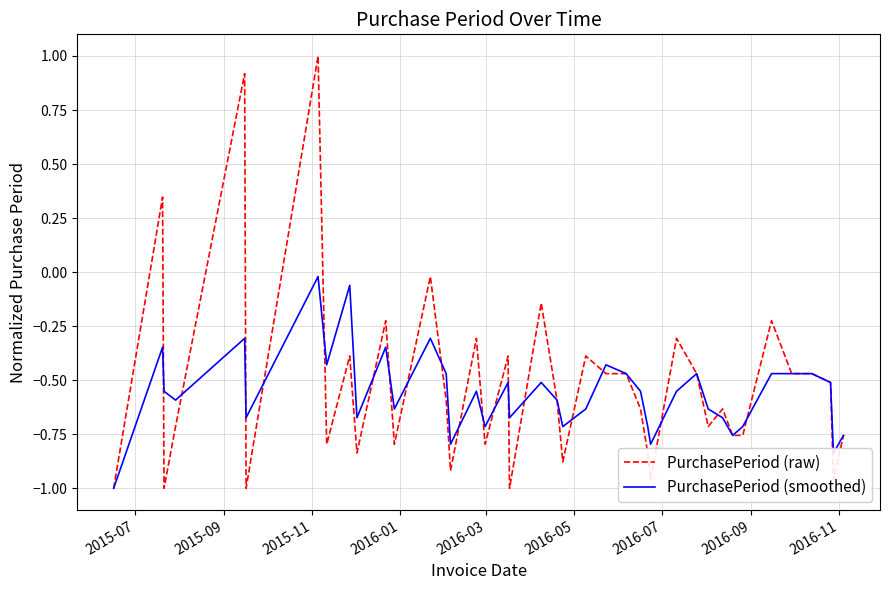

What is the greatest value displayed?

1.0